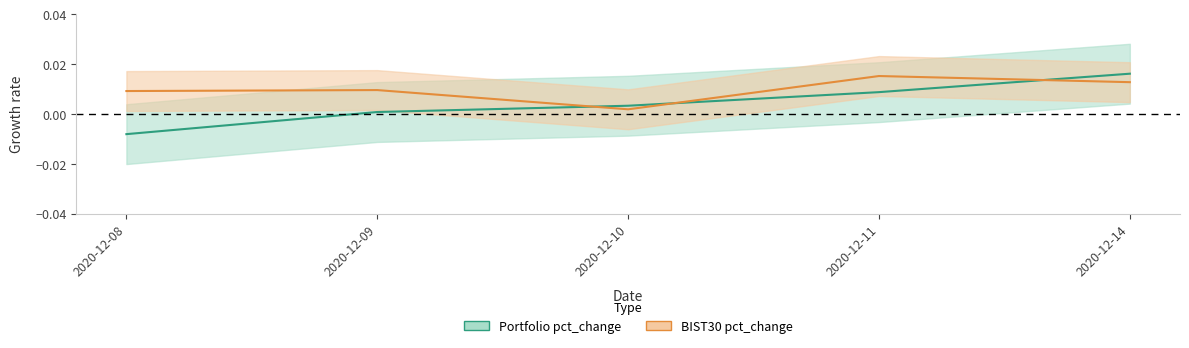

Which series changed the most between 2020-12-08 and 2020-12-14?

Portfolio pct_change